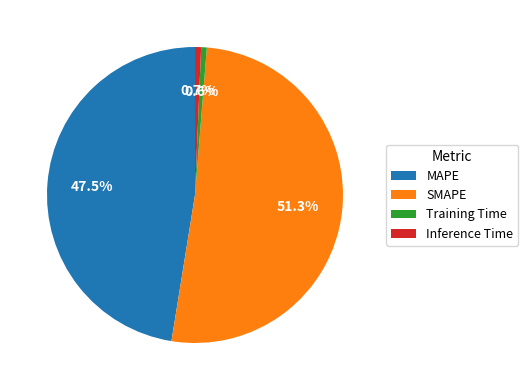

Does Training Time represent more than half of the total?

No